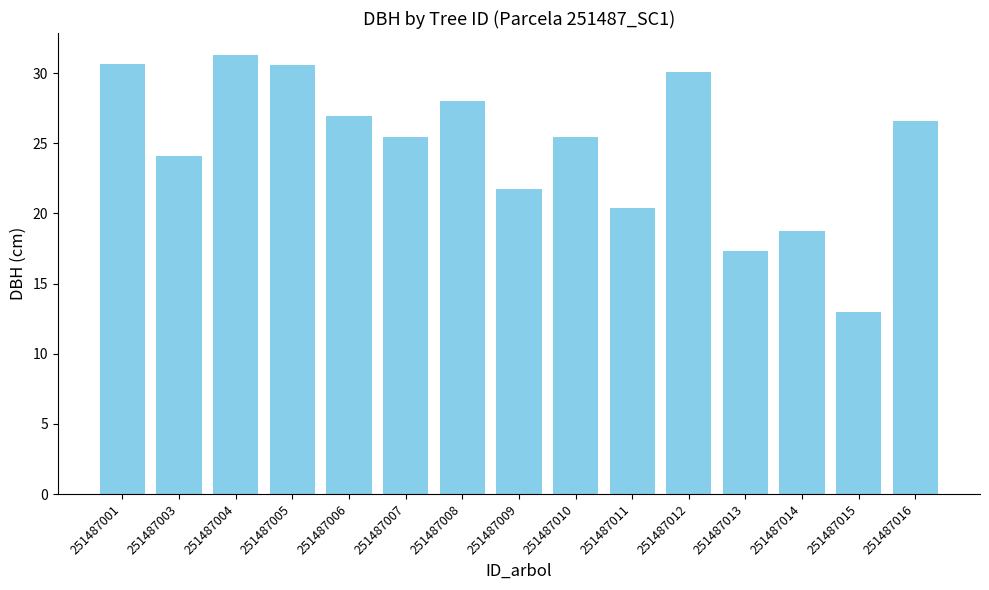

What is the sum of all values?

370.4